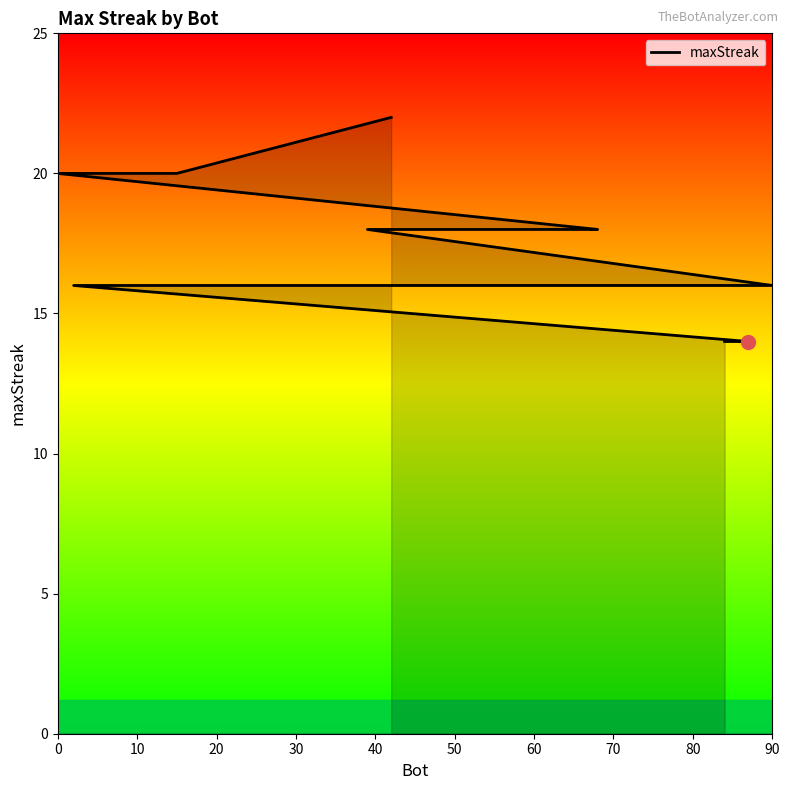

Does the chart have visible grid lines?

No